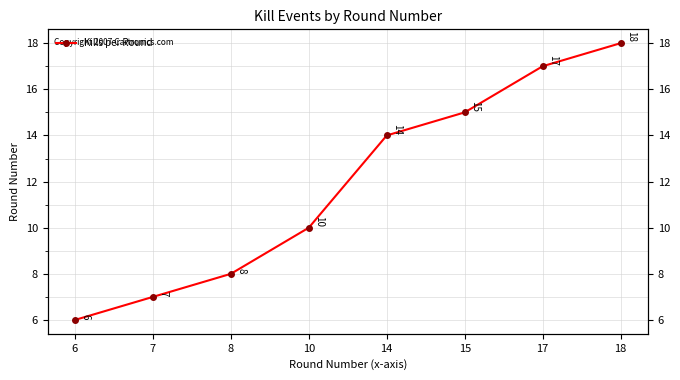

What is the sum of the values at 14 and 6?

20